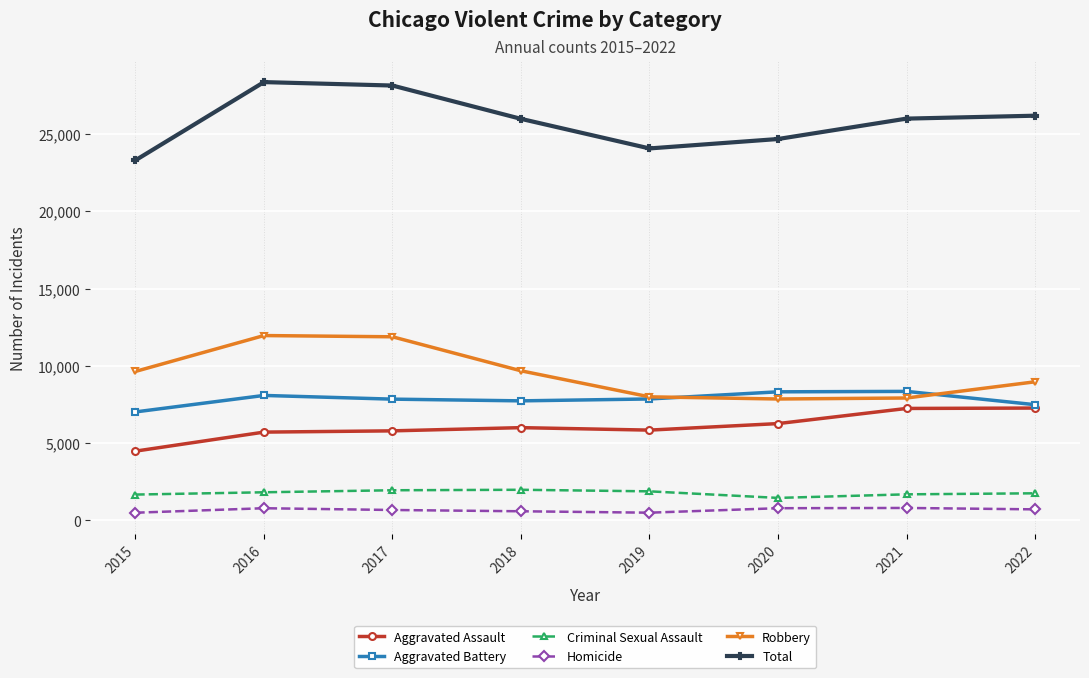

List the series in order of their peak value, highest first.

Total, Robbery, Aggravated Battery, Aggravated Assault, Criminal Sexual Assault, Homicide